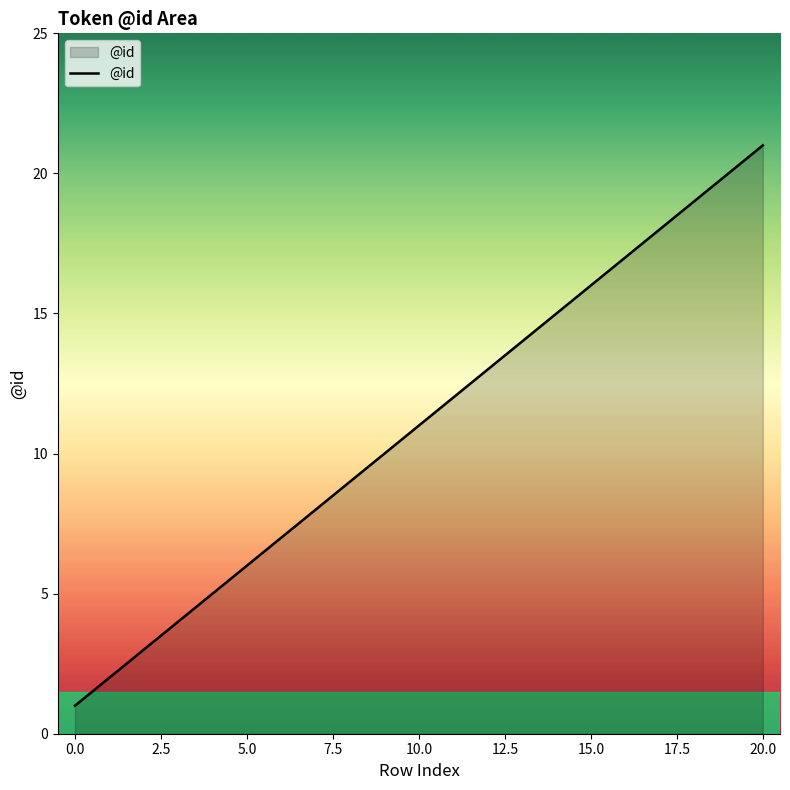

What is the difference between the maximum and minimum values?

20